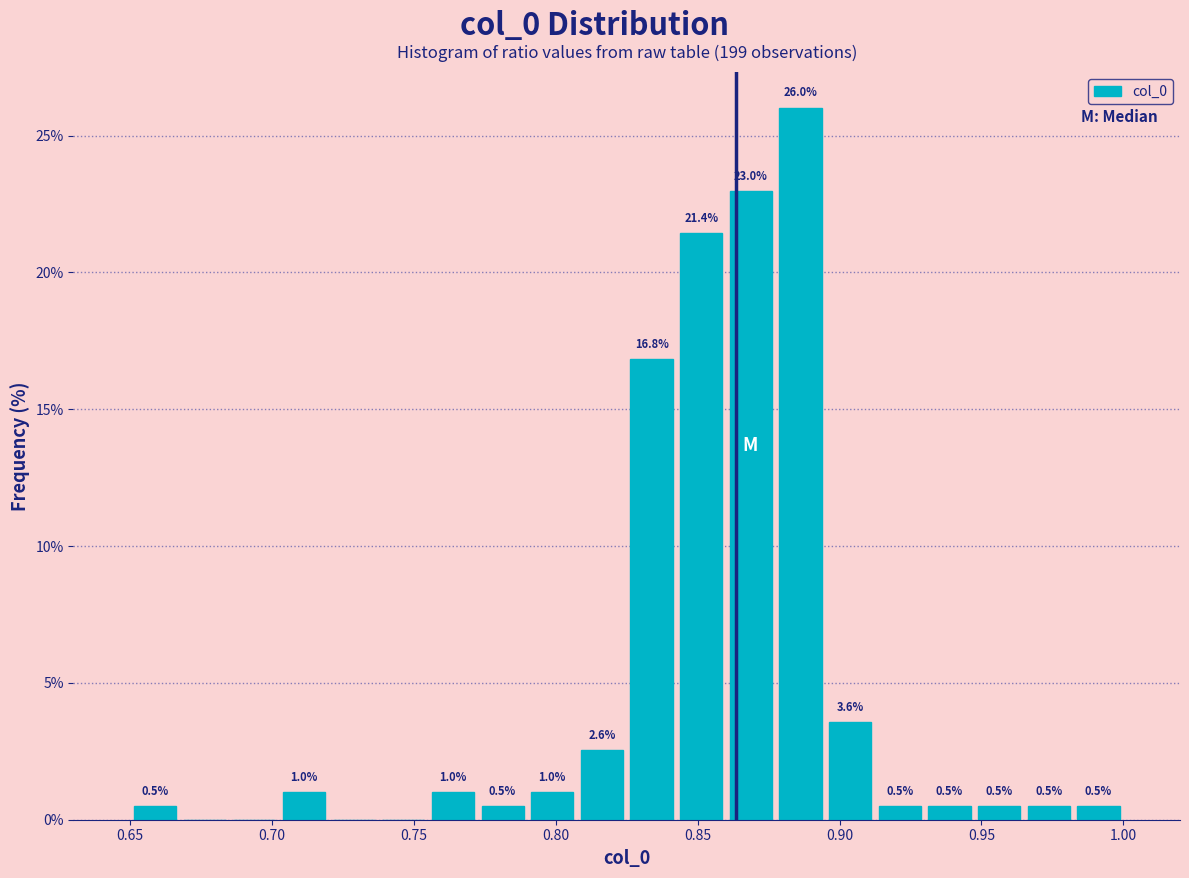

Around what value on the x-axis is the tallest bar? Give the approximate position of its centre, as read against the axis.

0.885